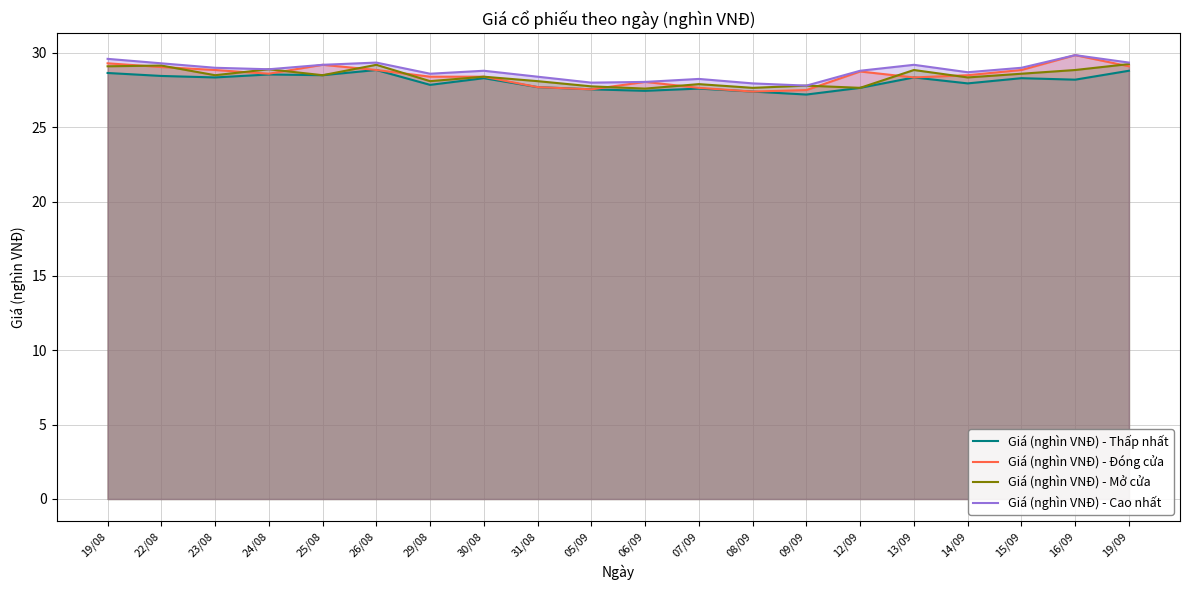

The value of Giá (nghìn VNĐ) - Cao nhất at 16/09 is 53.3. True or false?

False